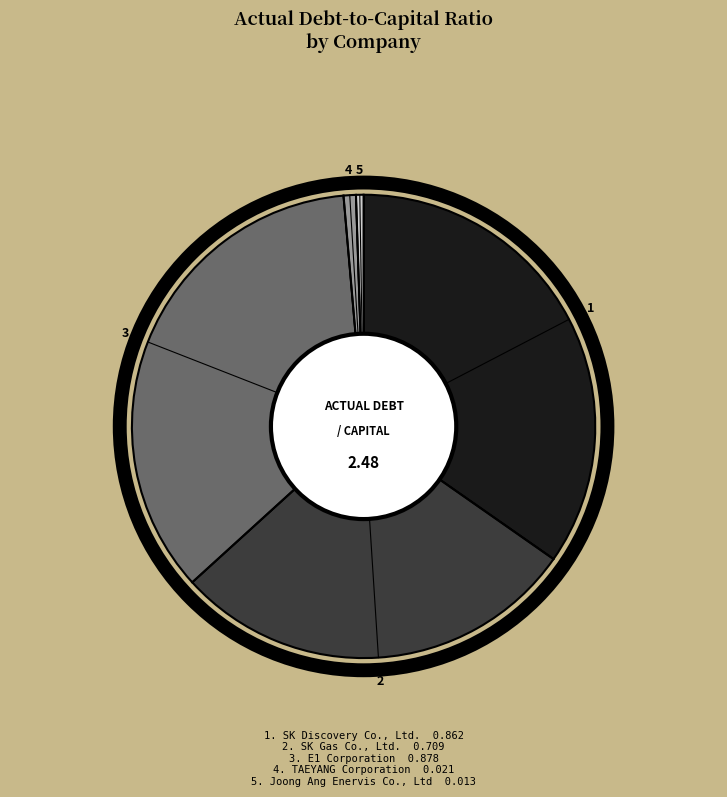

Is there any slice that represents more than half of the pie?

No